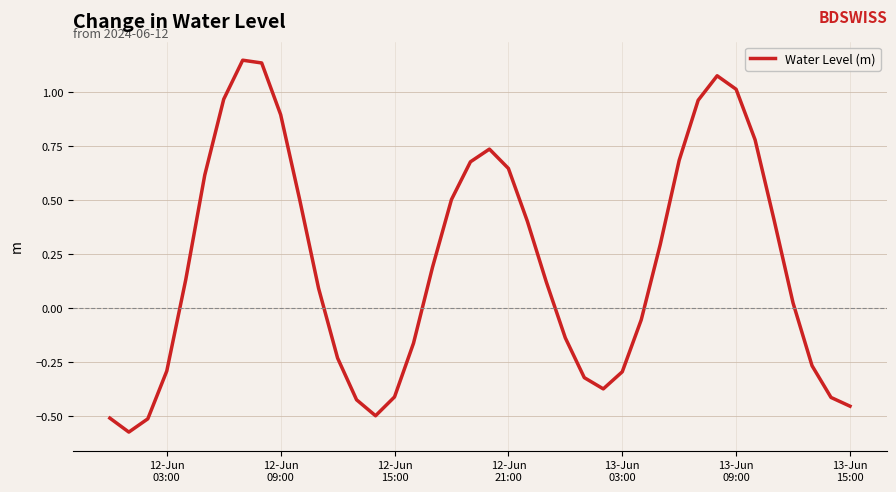

How many interior local peaks (higher than both neighbors) does the data have?

3